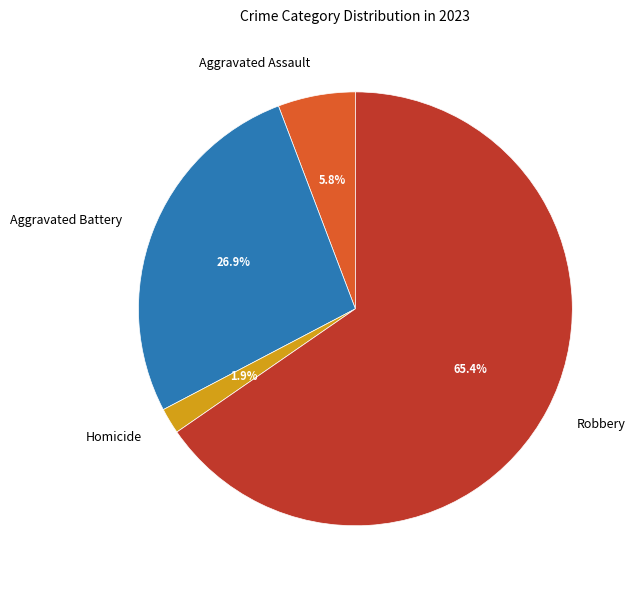

Is it true that Aggravated Assault is 6% of the pie?

True